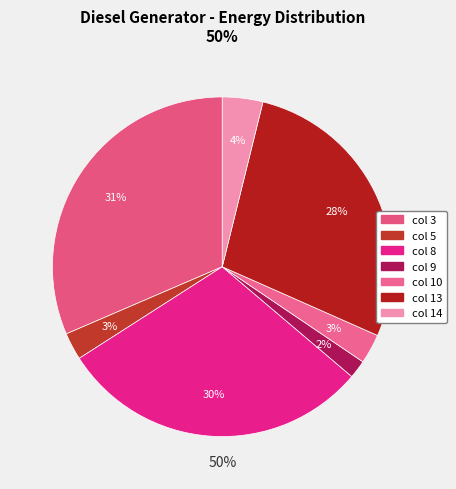

To the nearest percent, what percentage of the pie is col 3?

31%